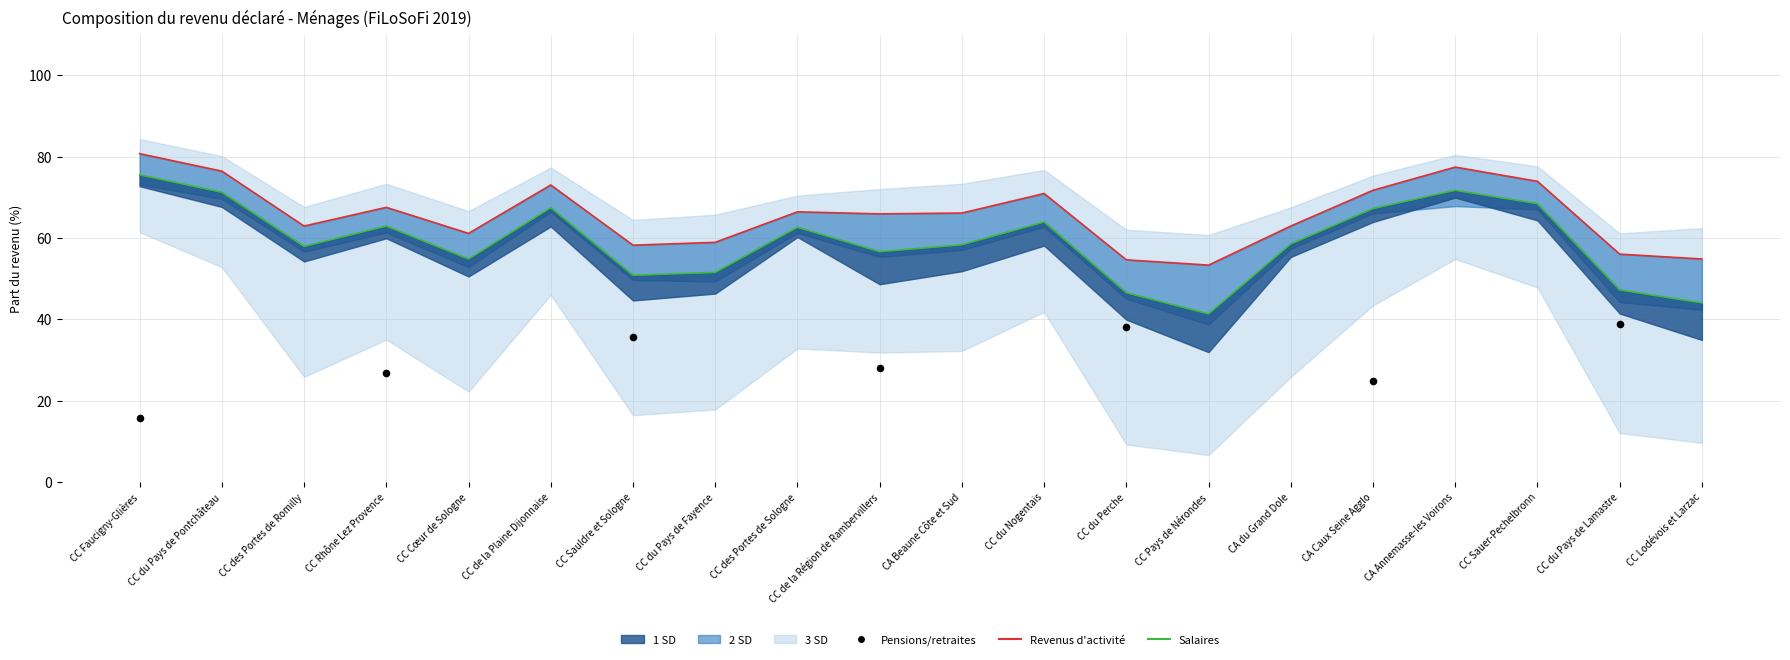

What is the total value across all series at CC Pays de Nérondes?

153.3